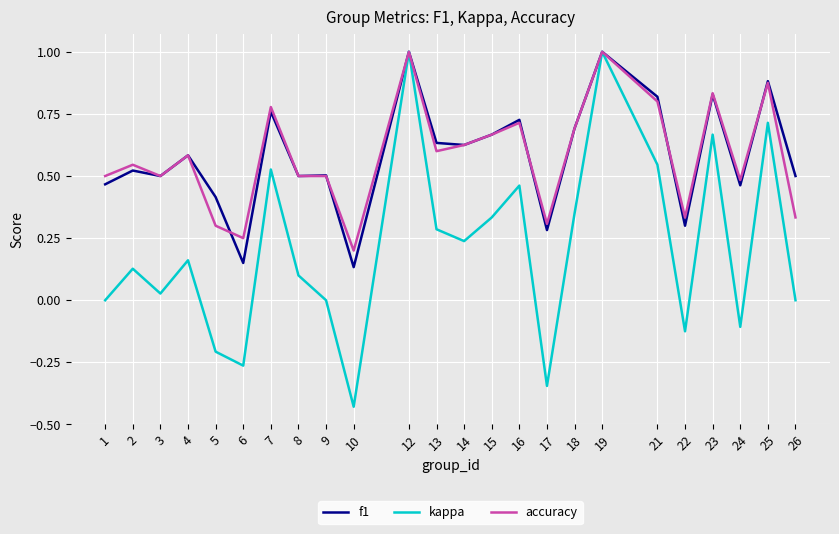

What are all the series names shown in the legend?

f1, kappa, accuracy